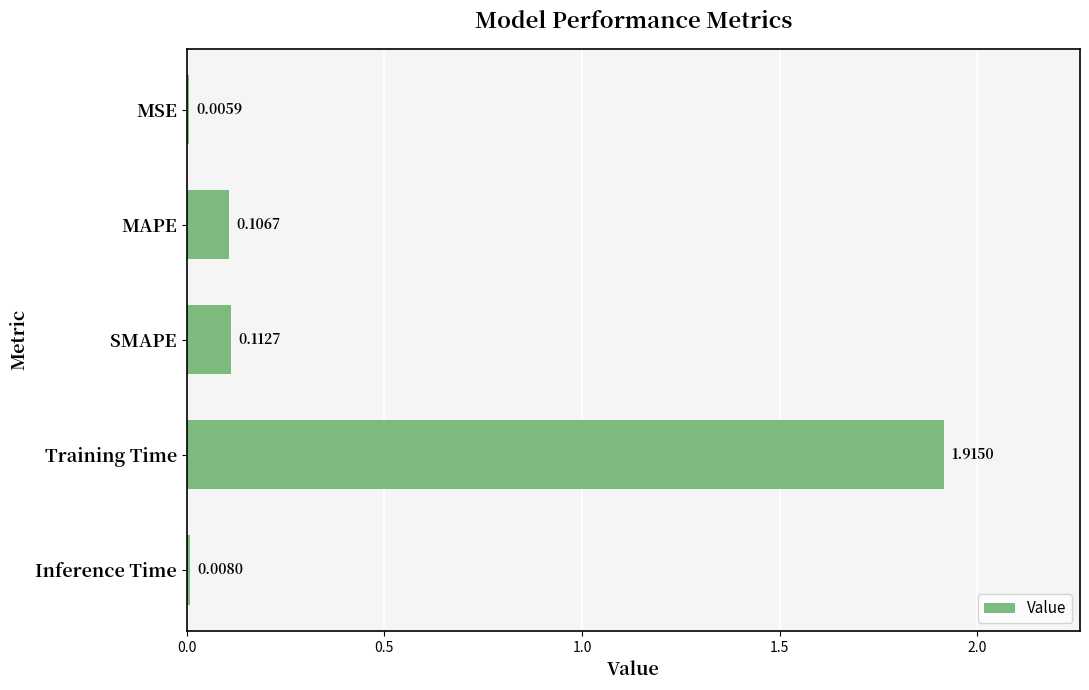

Which has a higher value, Inference Time or MSE?

Inference Time